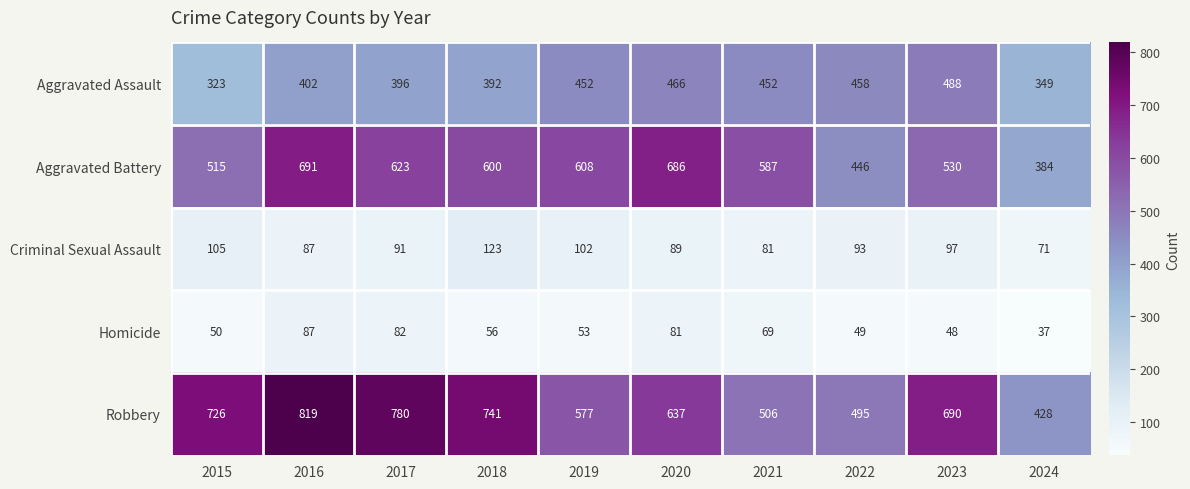

Which series has the largest total across all categories?

Robbery